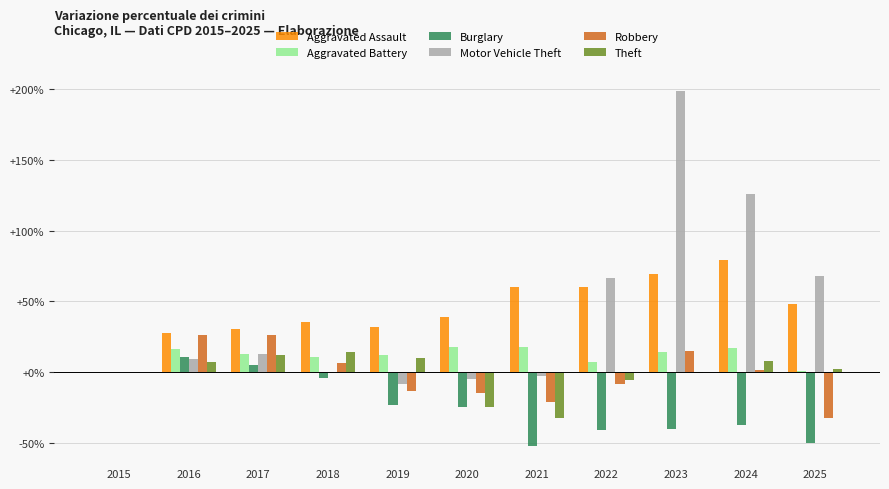

True or false: Aggravated Battery has a value of 1.2 at 2025.

True